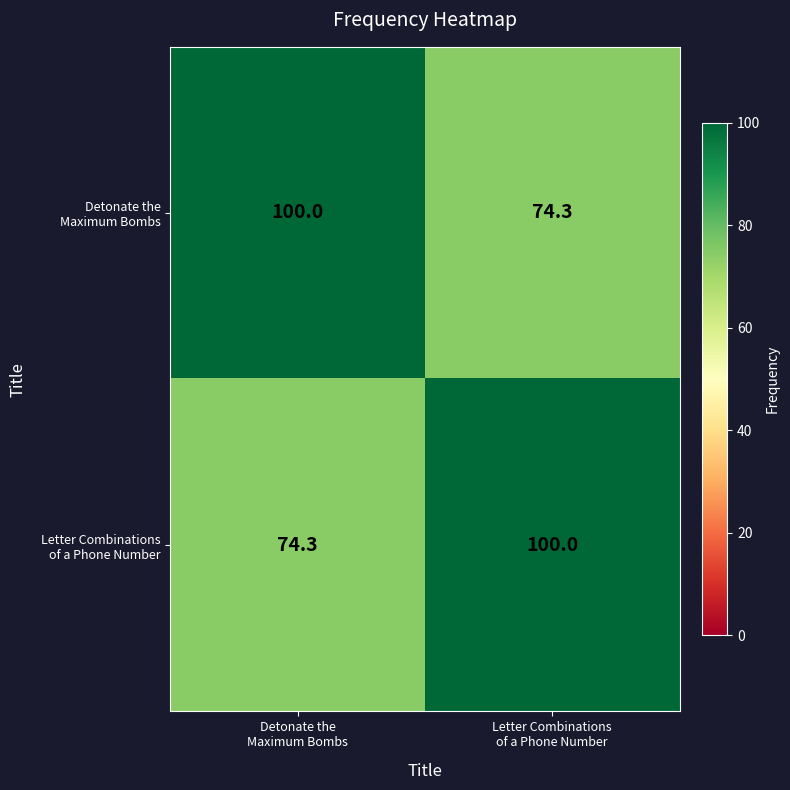

What is the maximum value shown in the chart?

100.0